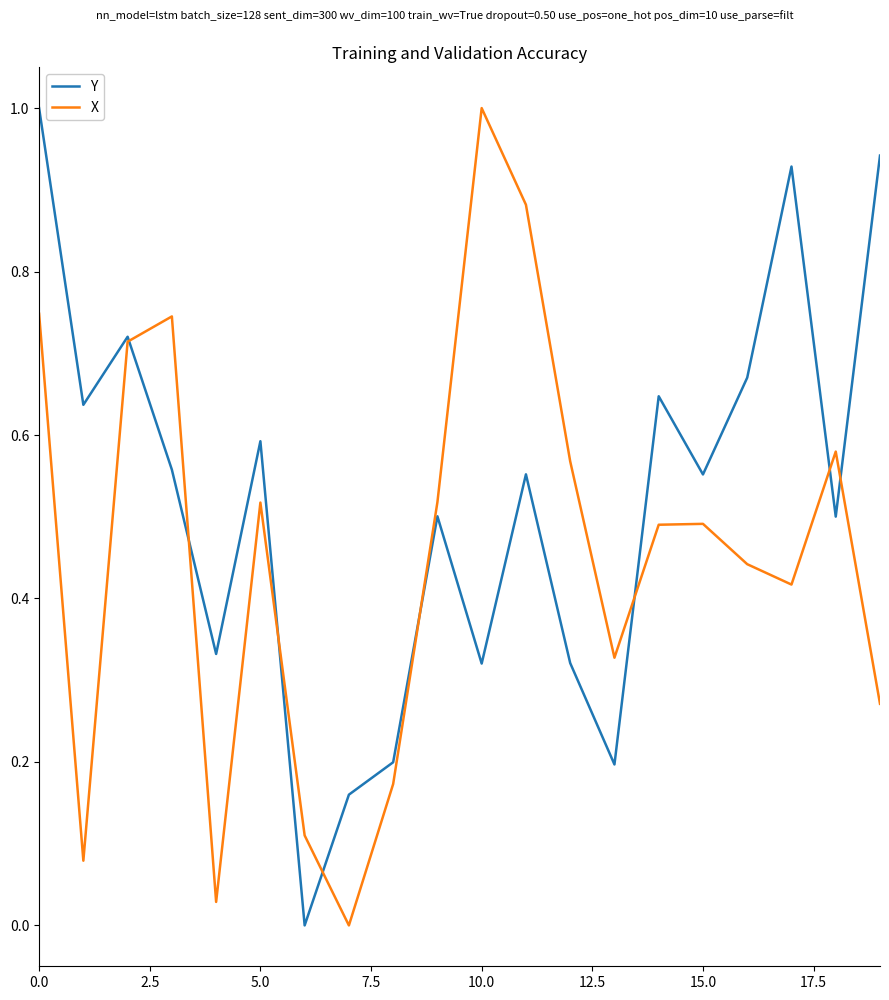

Which series has the largest total across all categories?

Y